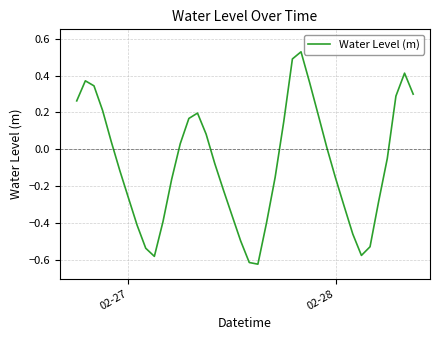

How many categories are shown in the chart?

40